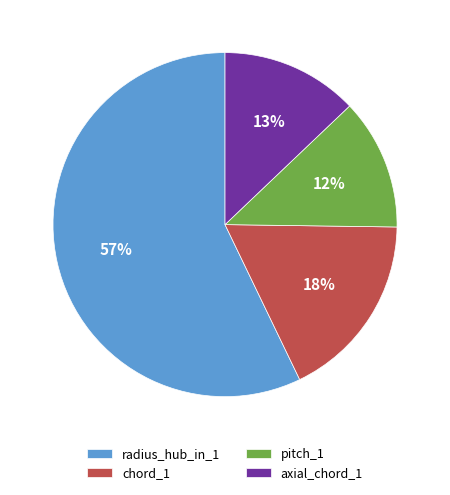

To the nearest percent, what is the average slice percentage?

25%